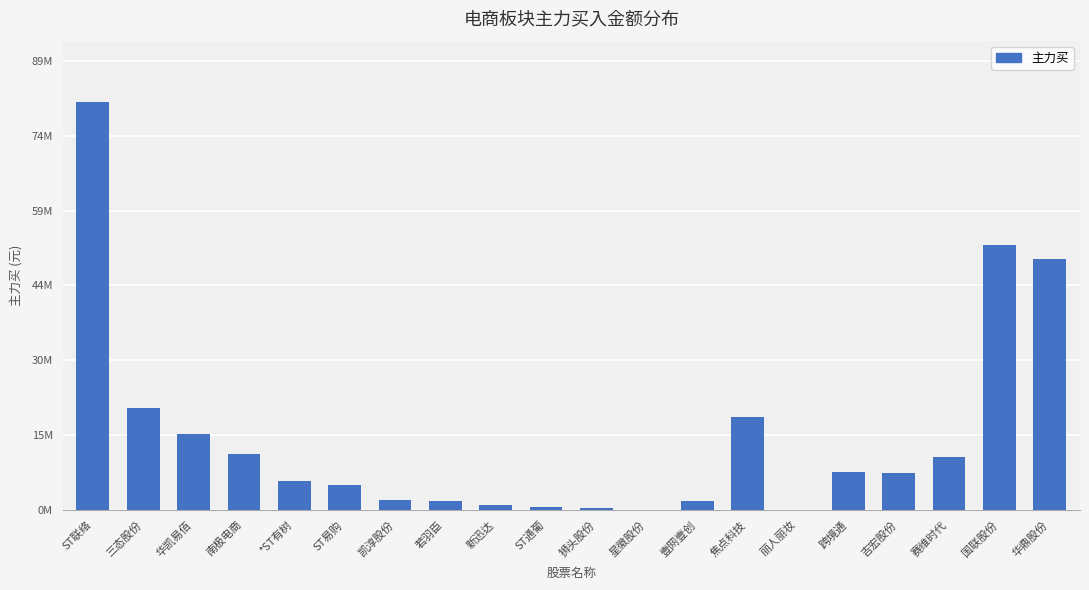

Rank the categories by value from highest to lowest.

ST联络, 国联股份, 华鼎股份, 三态股份, 焦点科技, 华凯易佰, 南极电商, 赛维时代, 跨境通, 吉宏股份, *ST有树, ST易购, 凯淳股份, 壹网壹创, 若羽臣, 新迅达, ST通葡, 狮头股份, 星徽股份, 丽人丽妆